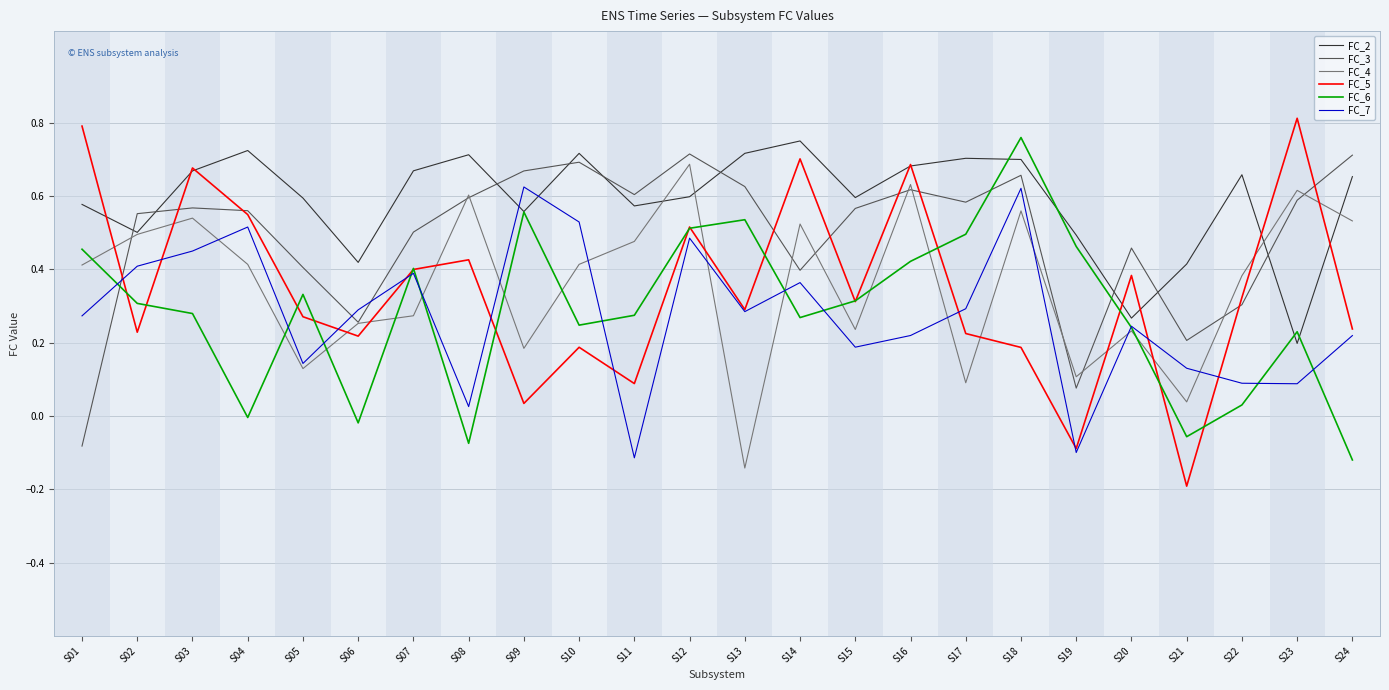

Where do FC_7 and FC_3 first cross each other?

S01 and S02